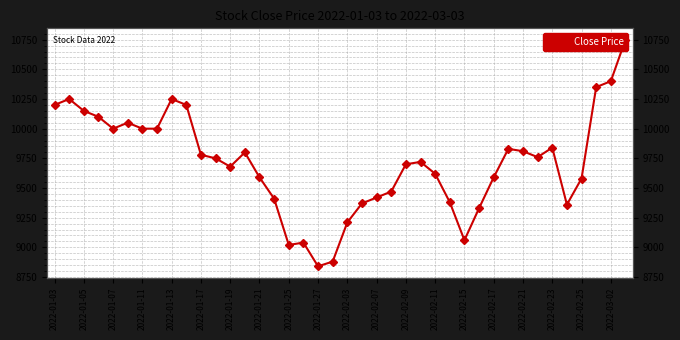

The chart shows a value of 16446 at 2022-02-09. True or false?

False